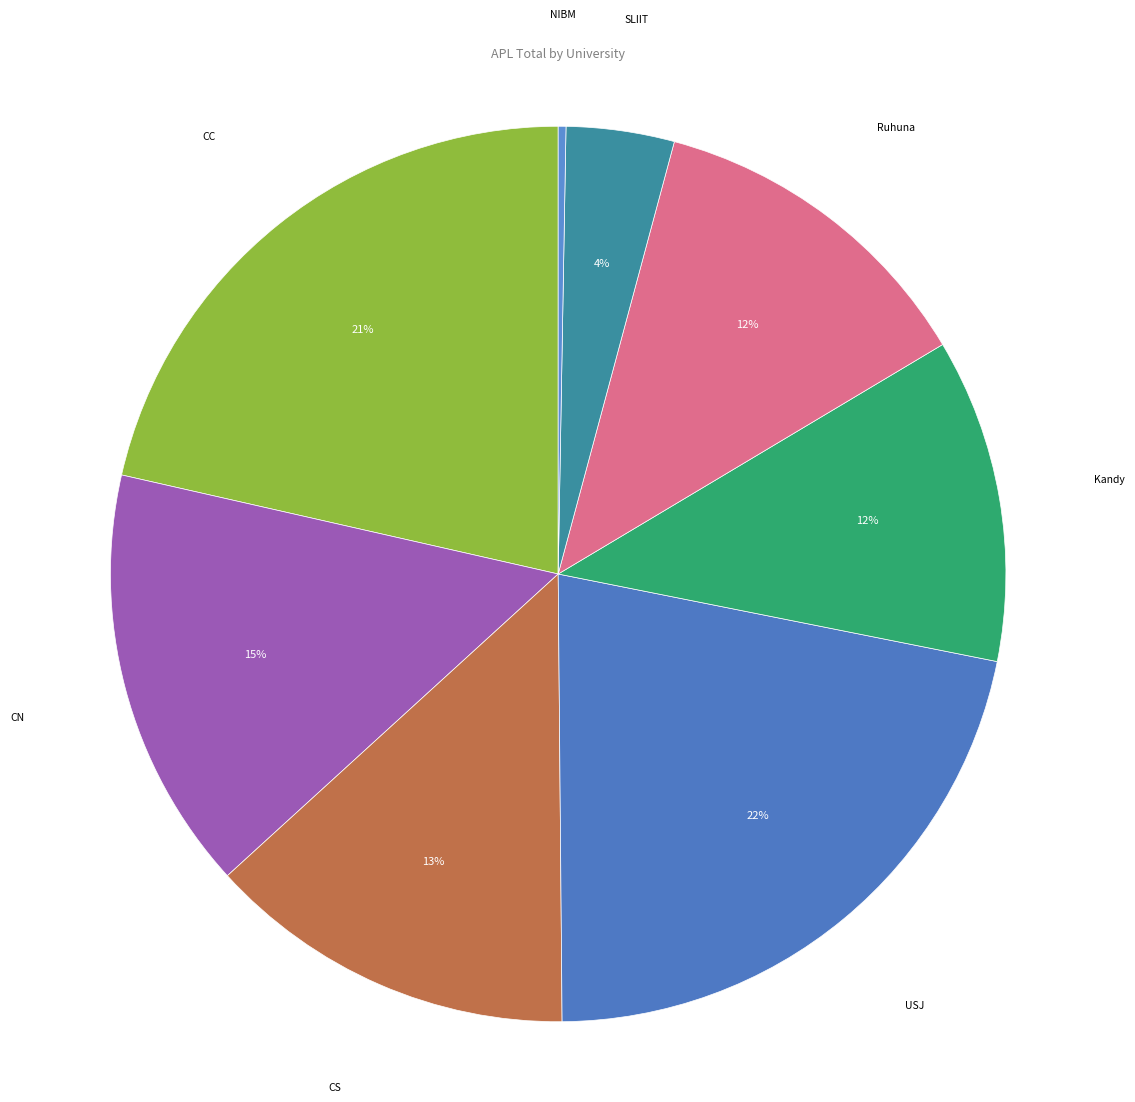

How many slices are in this pie chart?

8